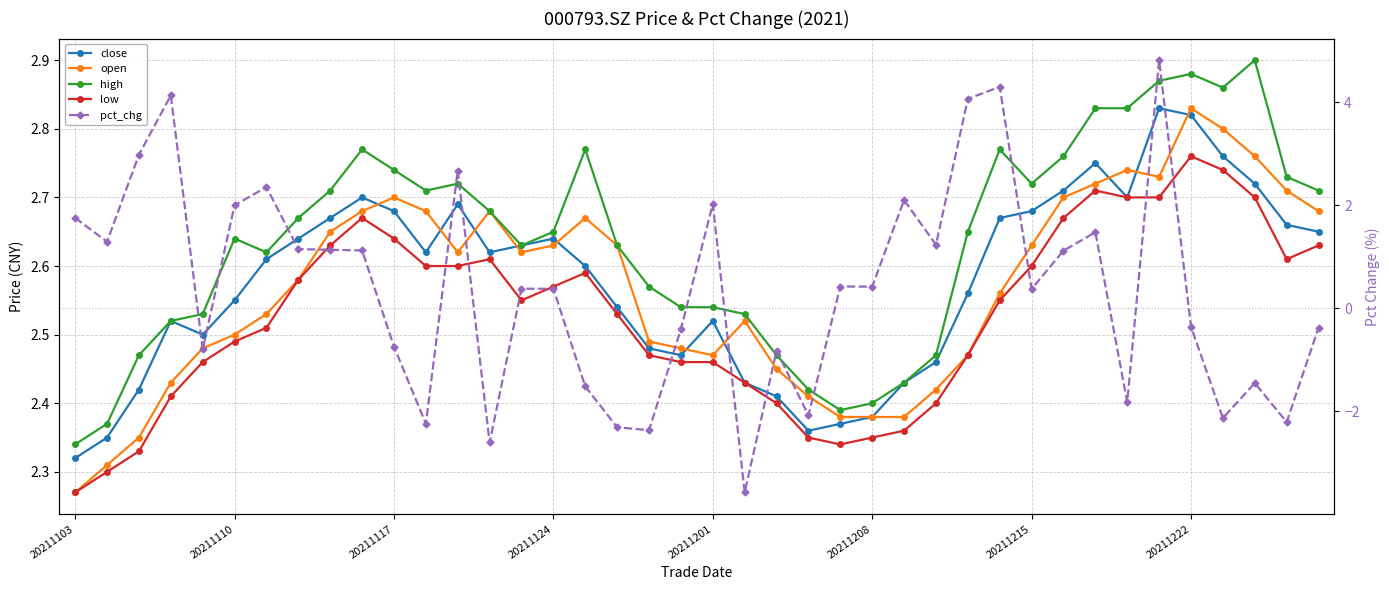

Between 20211117 and 36, which series saw the biggest shift?

pct_chg